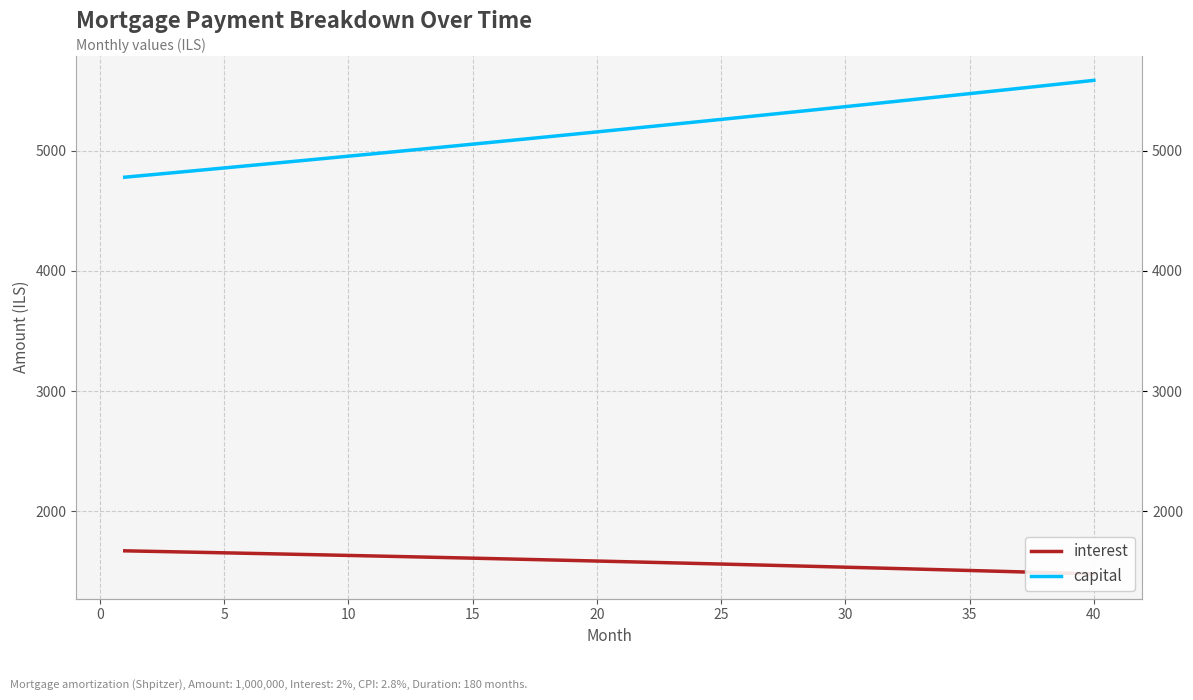

True or false: interest and capital cross at least once.

False